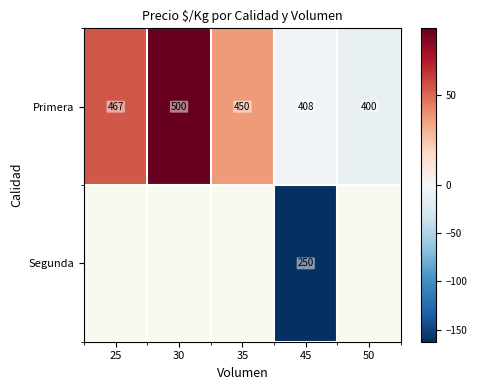

The value of Primera at 25 is 467.0. True or false?

True